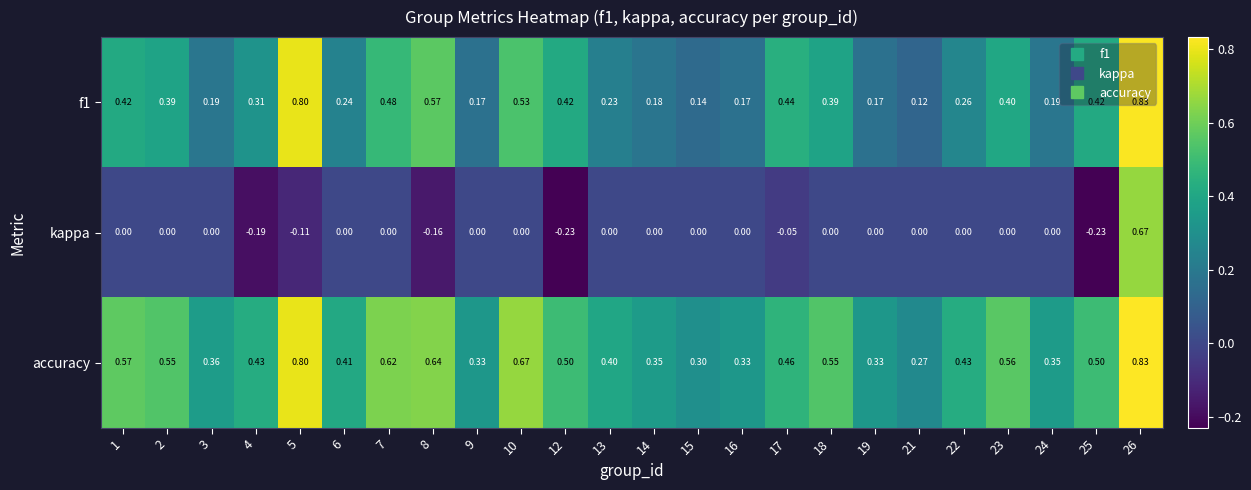

Which series has the largest range (max minus min)?

kappa